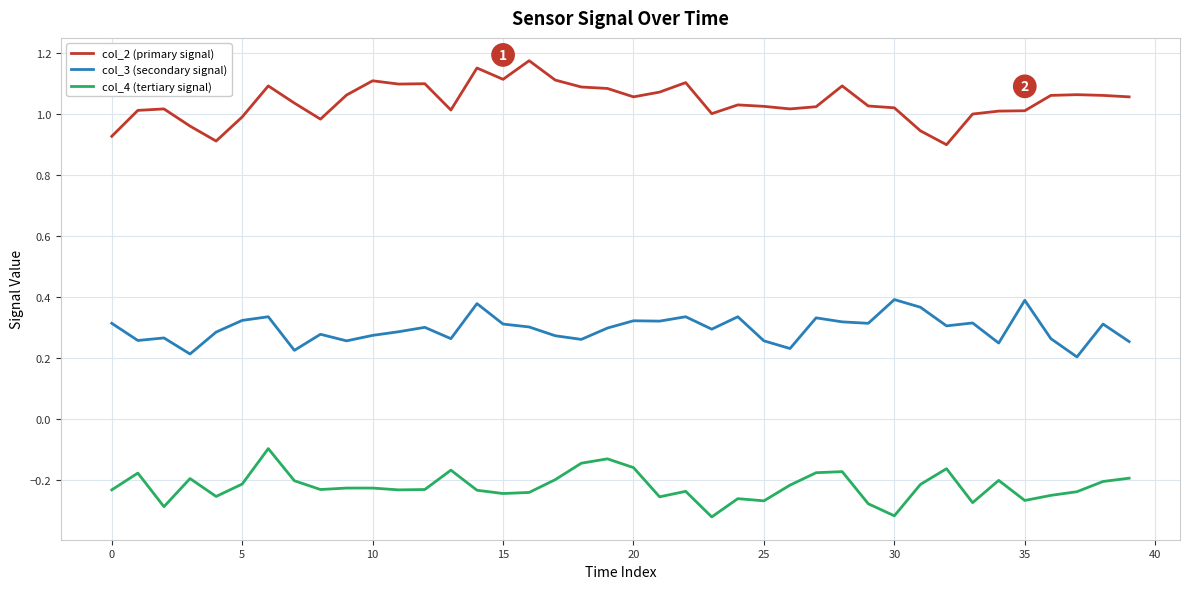

List the series in order of their overall mean, highest first.

col_2 (primary signal), col_3 (secondary signal), col_4 (tertiary signal)